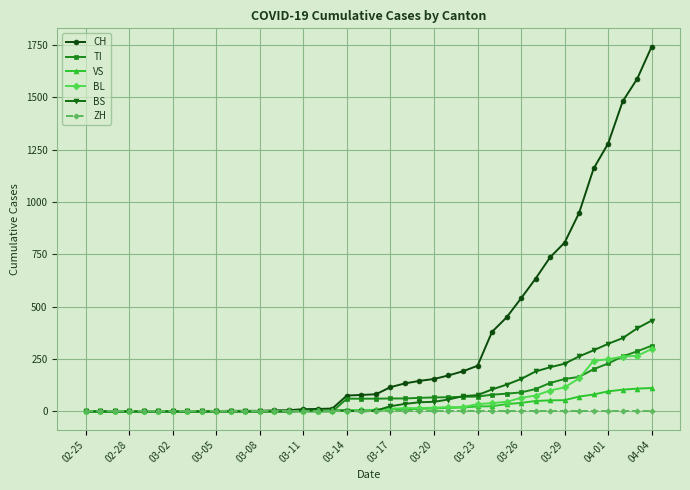

How many values in the TI series are below 61?

18